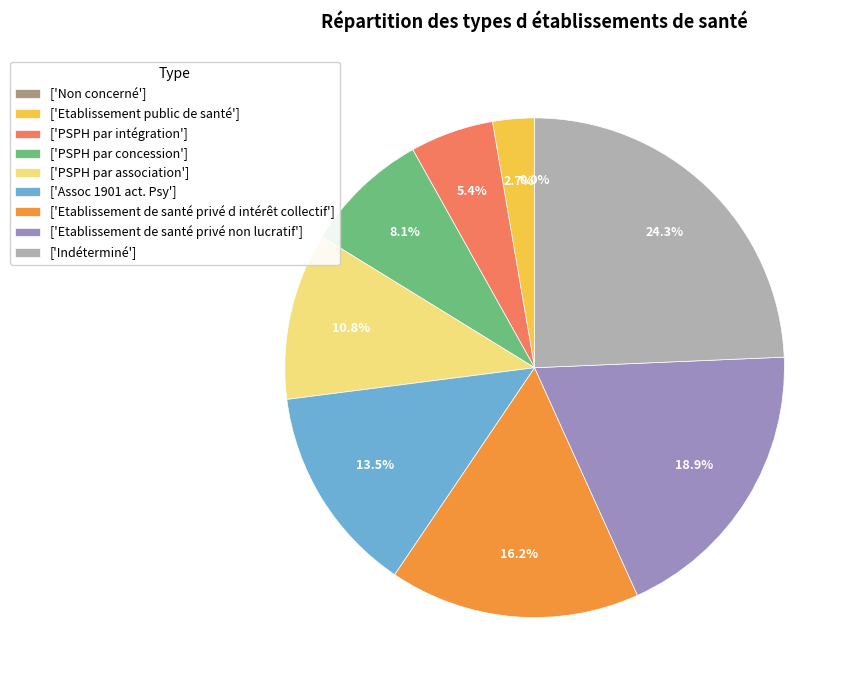

Is it true that Etablissement de santé privé non lucratif is 14% of the pie?

False